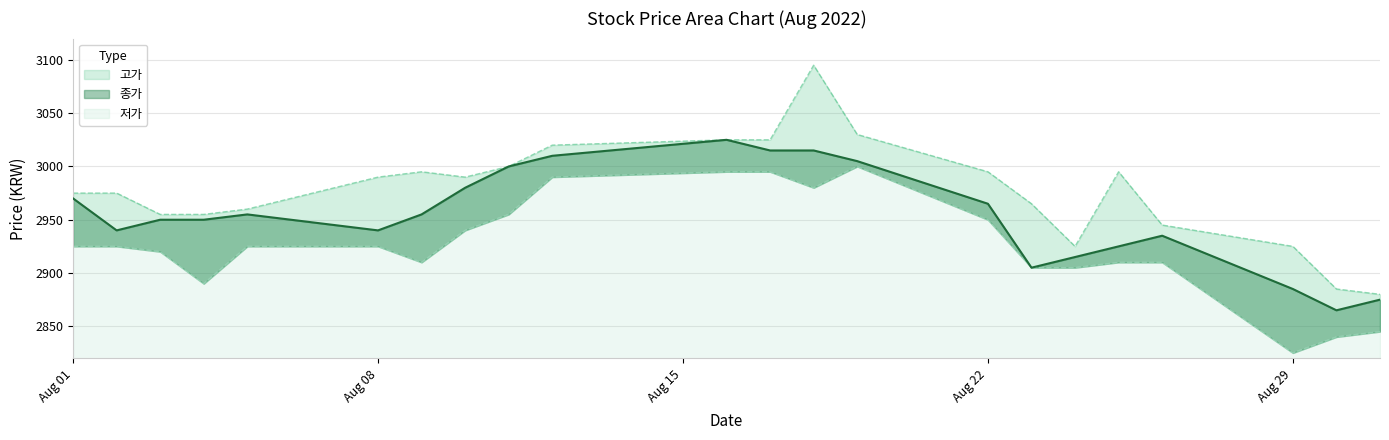

Rank the series by their maximum value, from lowest to highest.

저가, 종가, 고가